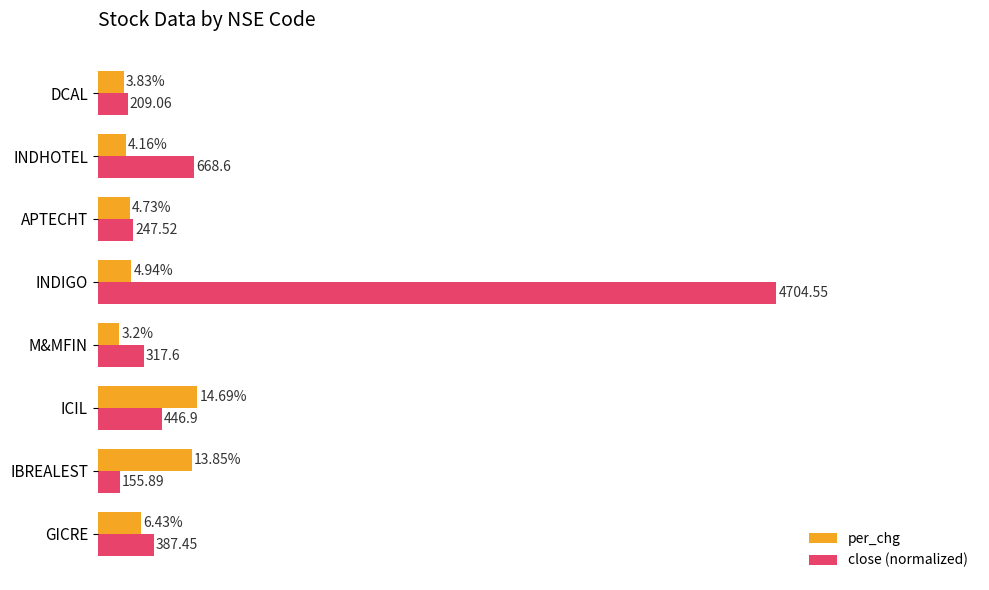

List the labels in order of close (normalized) value, smallest first.

IBREALEST, DCAL, APTECHT, M&MFIN, GICRE, ICIL, INDHOTEL, INDIGO